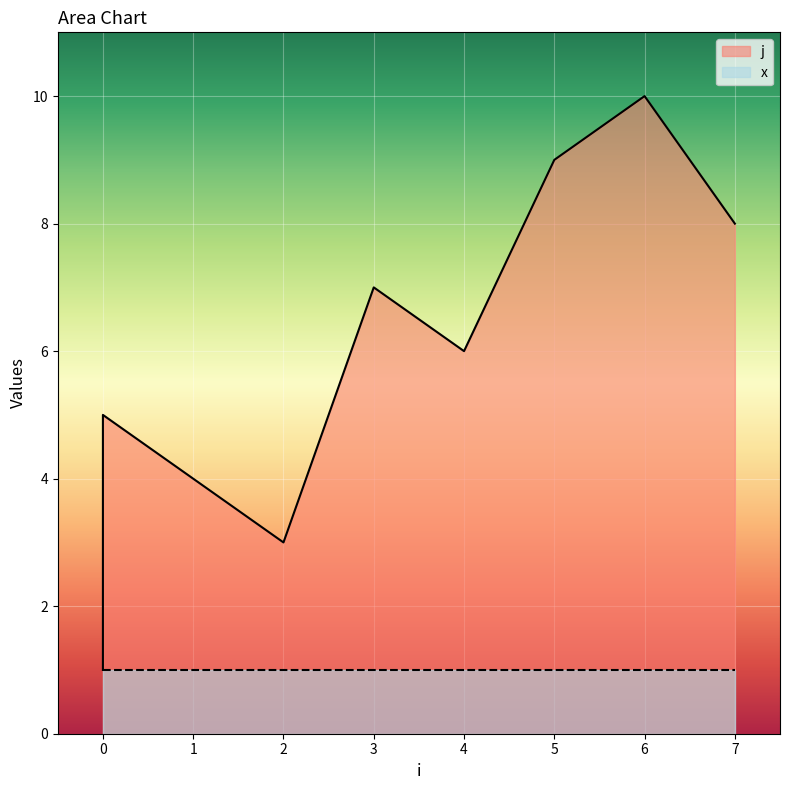

What is the smallest value displayed?

1